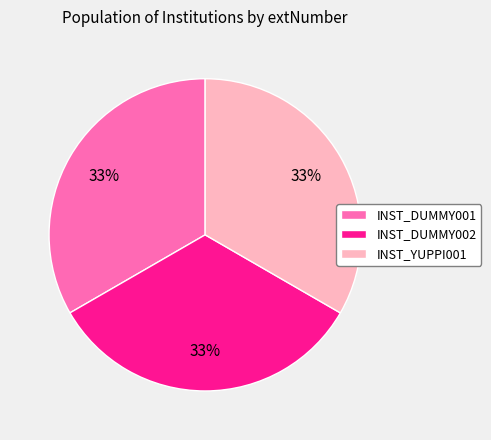

How many segments does this pie chart have?

3